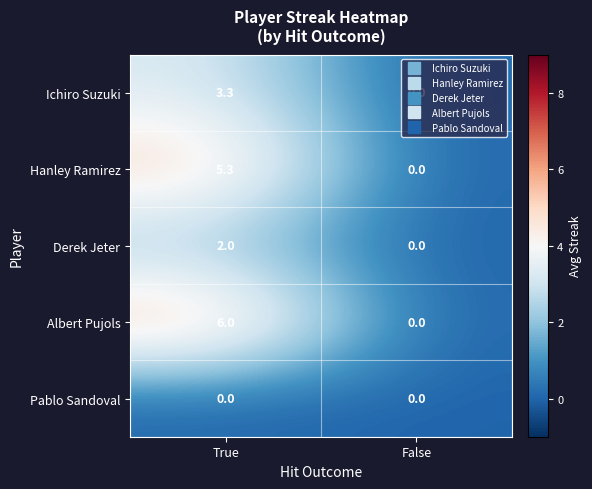

The value of Derek Jeter at False is 0.0. True or false?

True